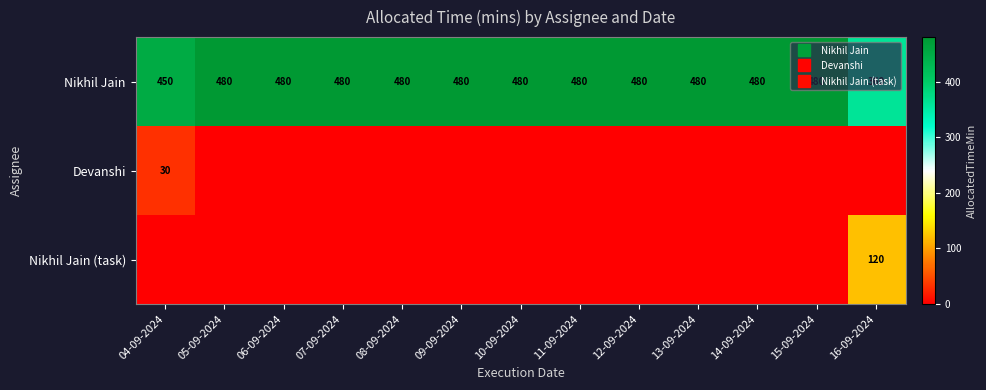

Rank the series at 12-09-2024 from highest to lowest value.

Nikhil Jain, Devanshi, Nikhil Jain (task)